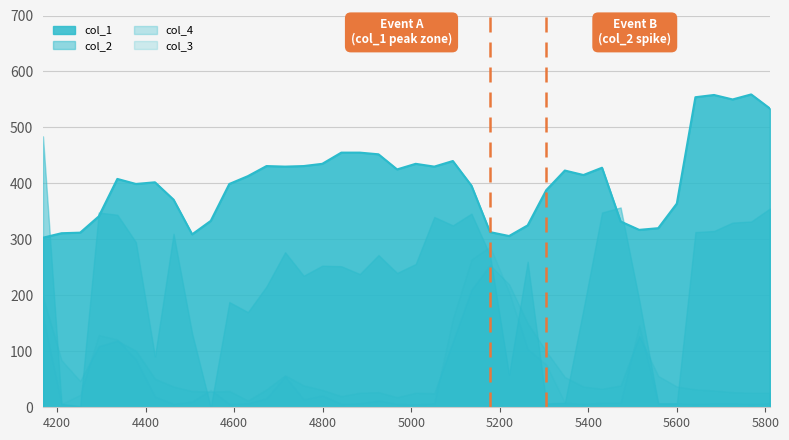

The value of col_4 at 5600 is 17. True or false?

False